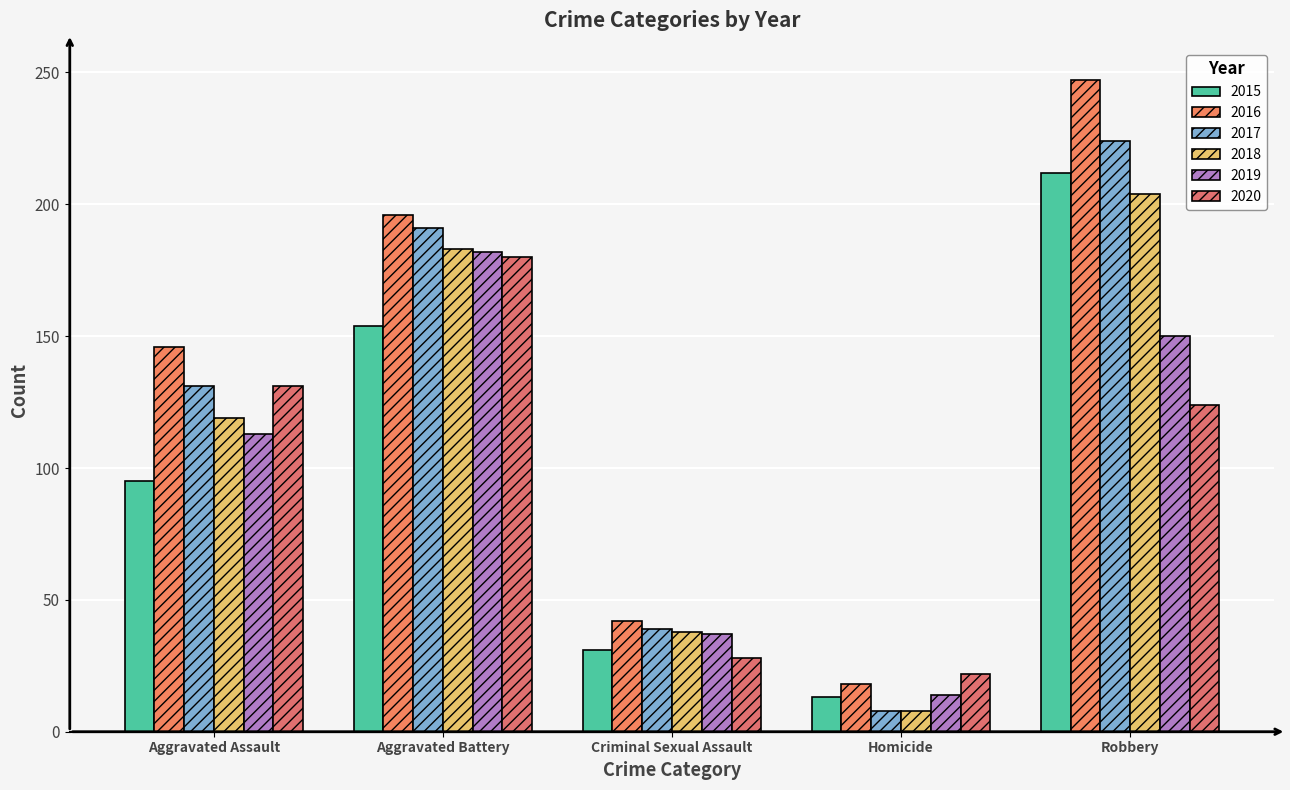

The 2018 series shows 204 at Robbery. True or false?

True